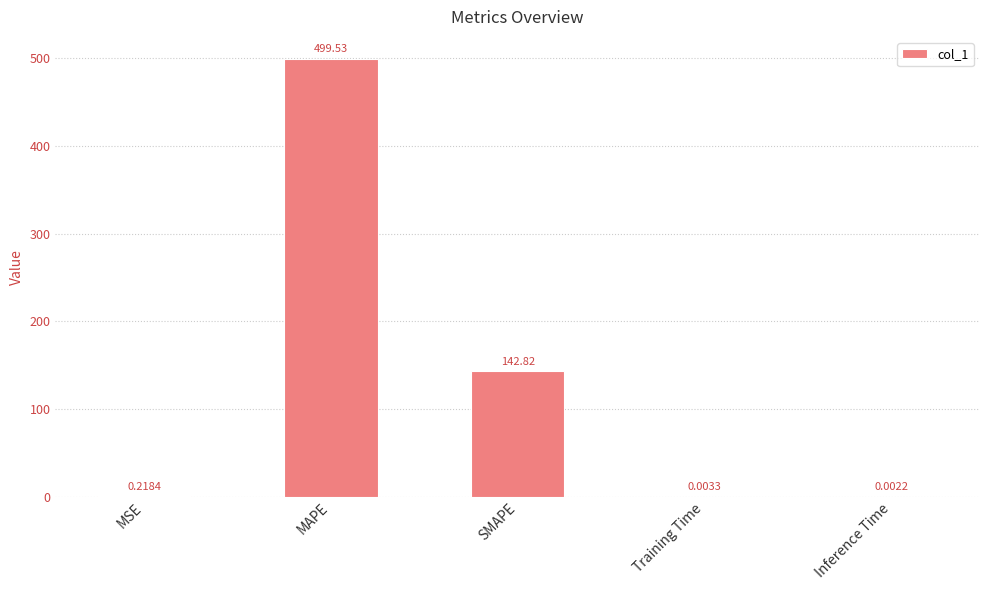

Where is the data nearest to the value 249?

SMAPE